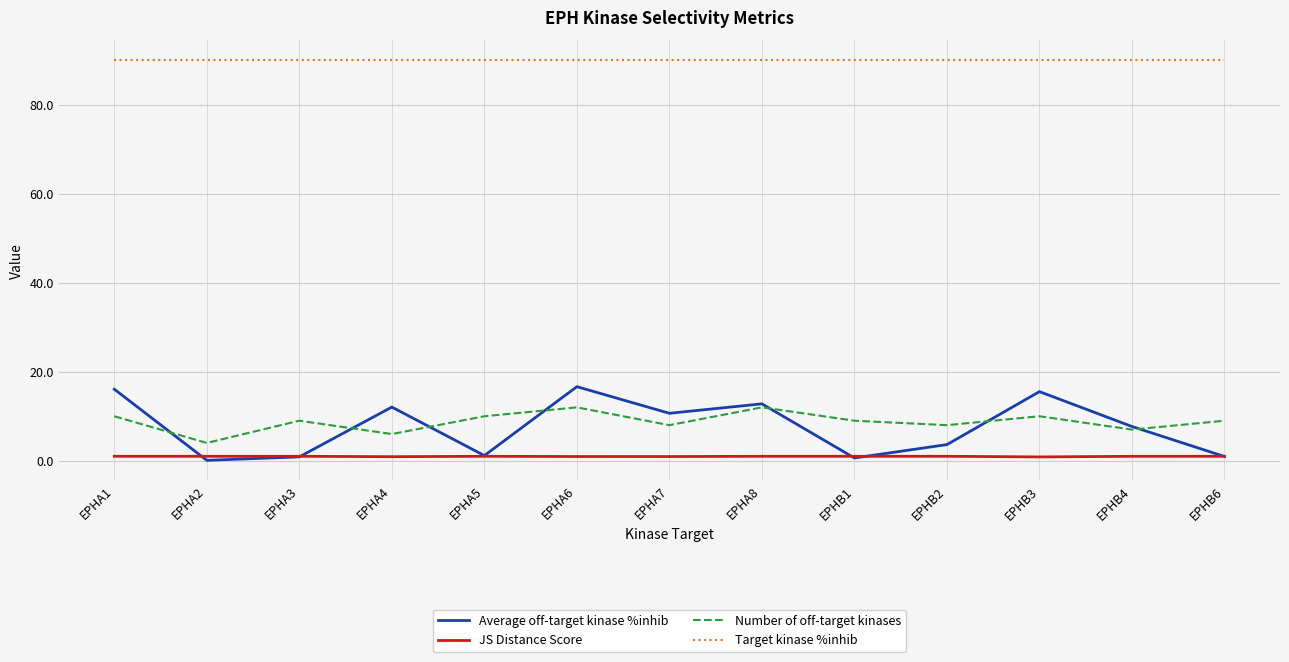

Is the value of Target kinase %inhib at EPHB1 greater than the value of Average off-target kinase %inhib at EPHB1?

Yes